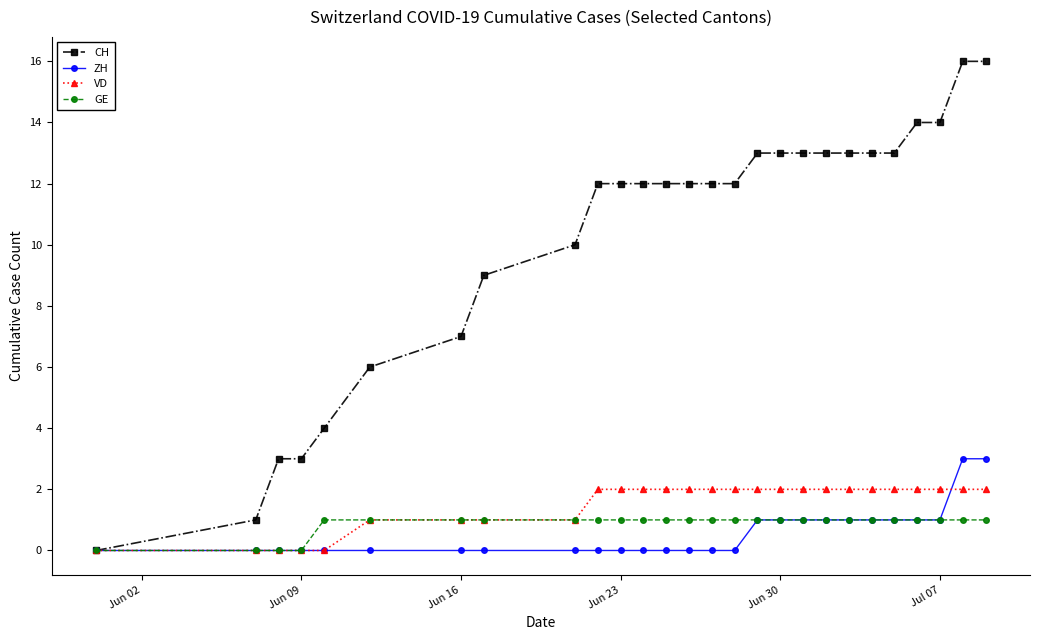

Reading right to left, transcribe all the data shown in this chart.

CH: 16	16	14	14	13	13	13	13	13	13	13	12	12	12	12	12	12	12	10	9	7	6	4	3	3	1	0
ZH: 3	3	1	1	1	1	1	1	1	1	1	0	0	0	0	0	0	0	0	0	0	0	0	0	0	0	0
VD: 2	2	2	2	2	2	2	2	2	2	2	2	2	2	2	2	2	2	1	1	1	1	0	0	0	0	0
GE: 1	1	1	1	1	1	1	1	1	1	1	1	1	1	1	1	1	1	1	1	1	1	1	0	0	0	0